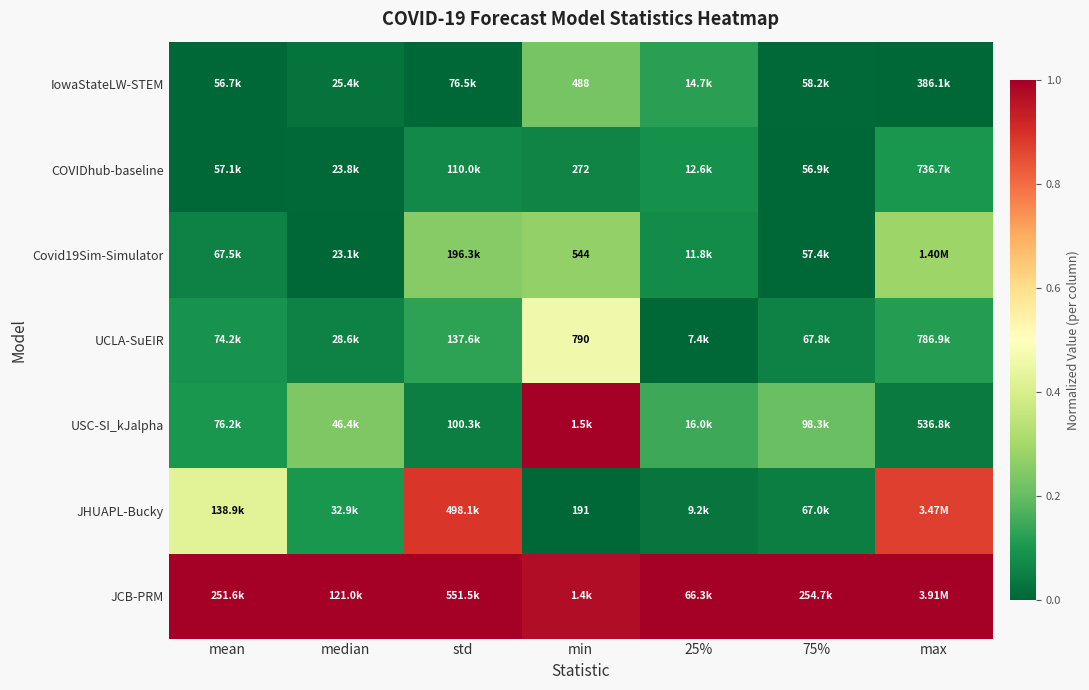

True or false: UCLA-SuEIR has a value of 0.8 at min.

False